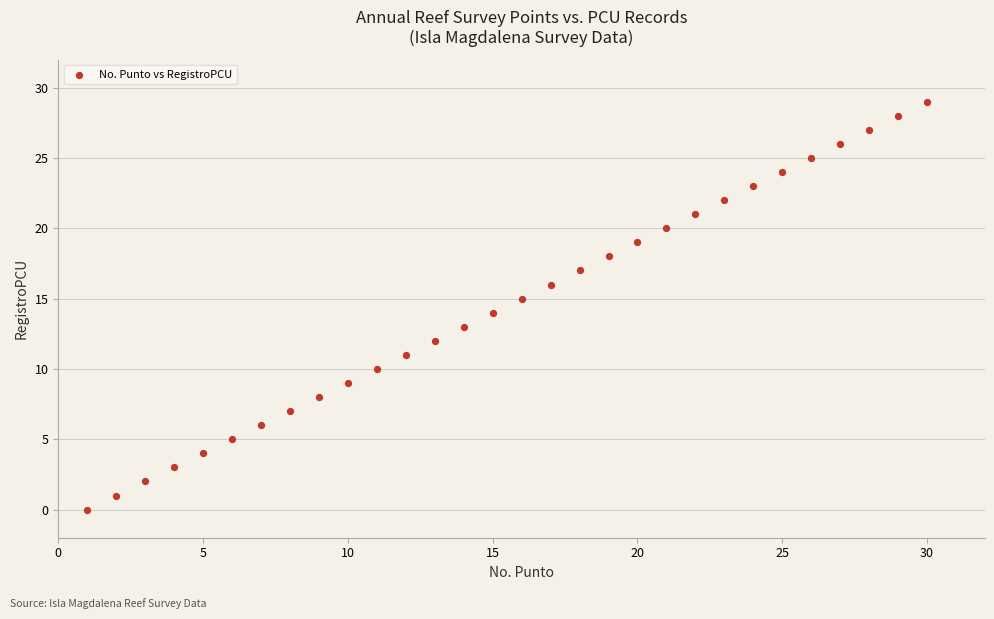

What is the range of Y values (max minus min)?

29